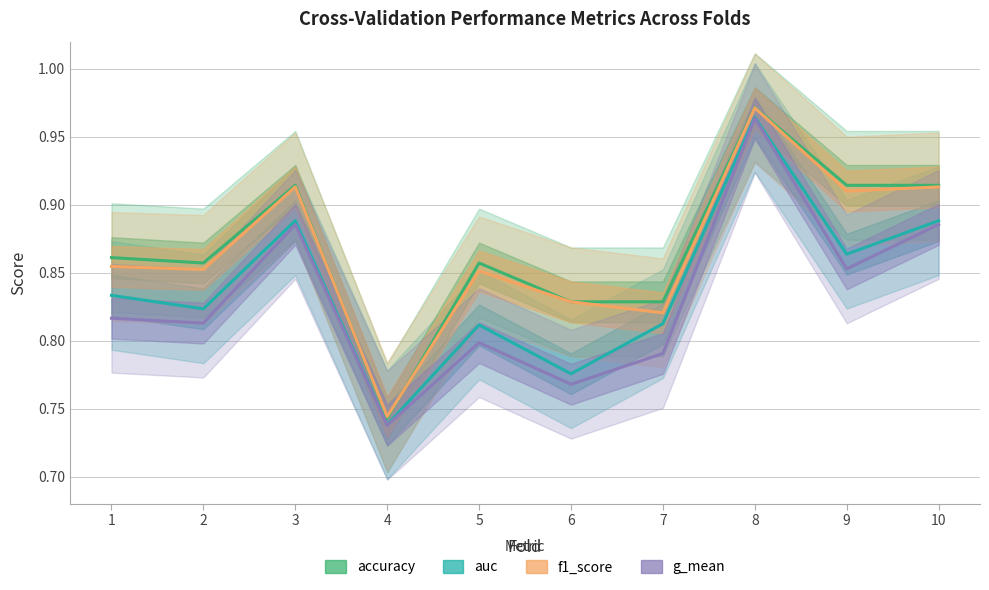

List the labels in order of f1_score value, smallest first.

4, 7, 6, 5, 2, 1, 9, 3, 10, 8